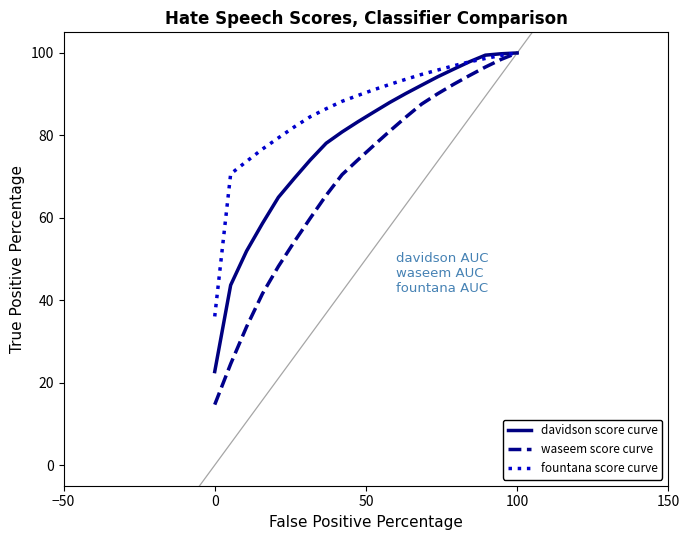

Which series has the largest range (max minus min)?

waseem score curve